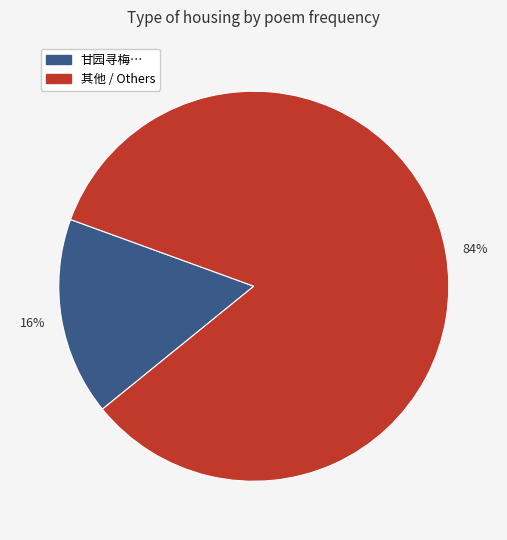

Does any single category account for the majority?

Yes